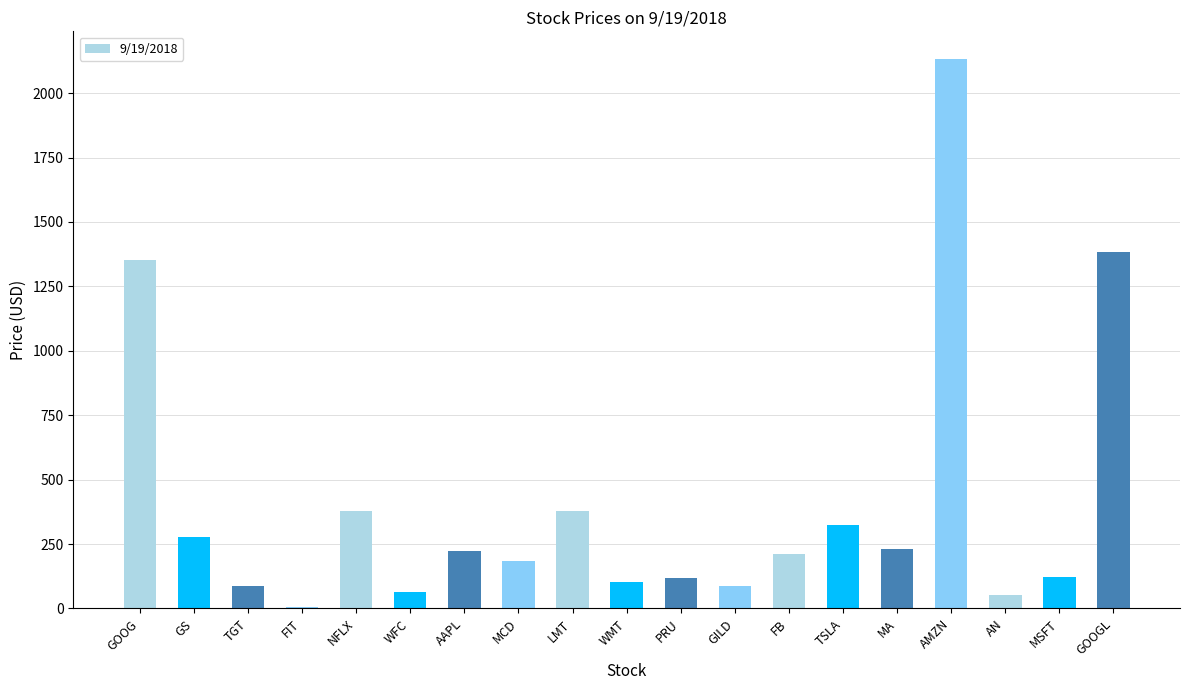

Is it true that the value at AAPL is 222.4?

True